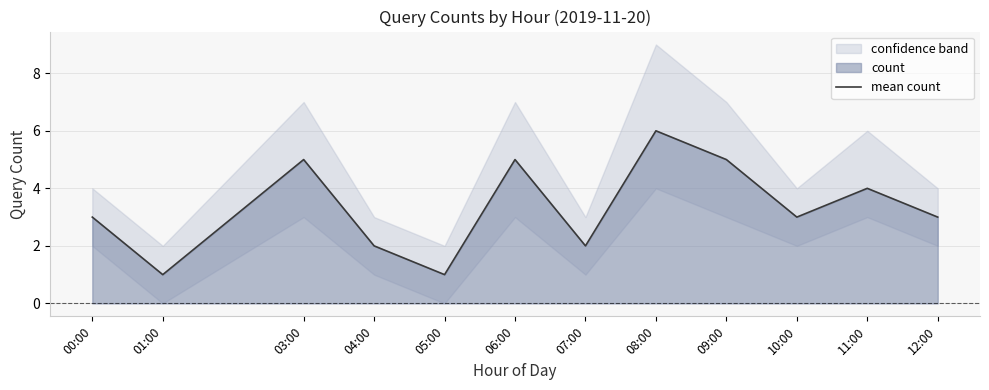

List the labels in order of value, largest first.

08:00, 03:00, 06:00, 09:00, 11:00, 00:00, 10:00, 12:00, 04:00, 07:00, 01:00, 05:00